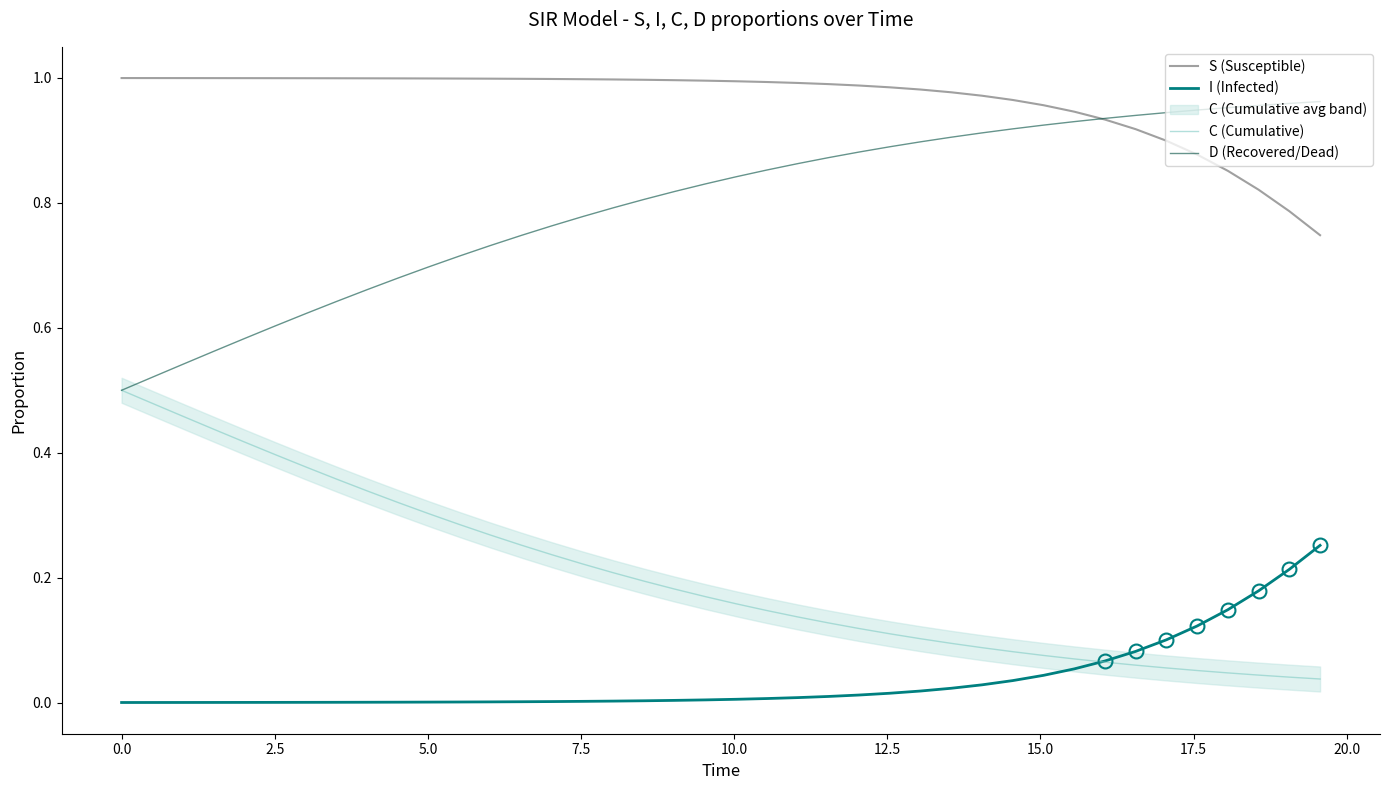

True or false: D (Recovered/Dead) and I (Infected) cross at least once.

False